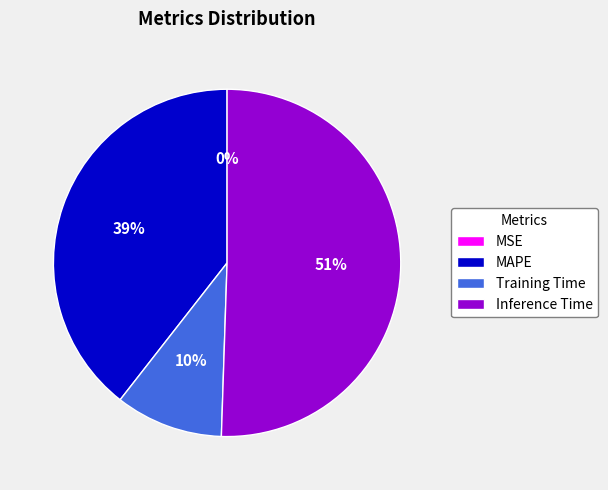

To the nearest percent, what is the average slice percentage?

25%